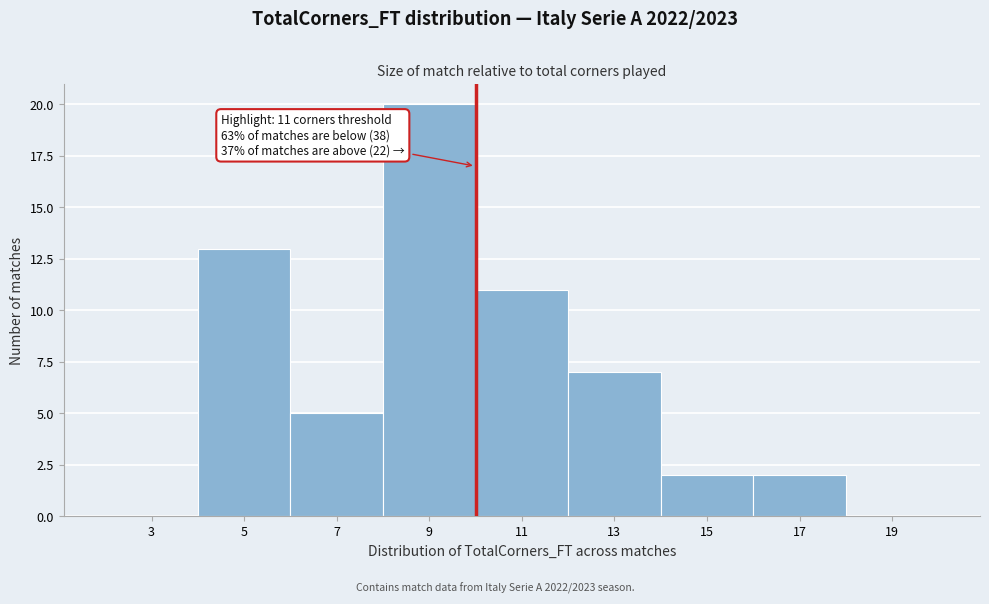

Reading left to right, what are all the values shown in this chart?

3=0	5=13	7=5	9=20	11=11	13=7	15=2	17=2	19=0